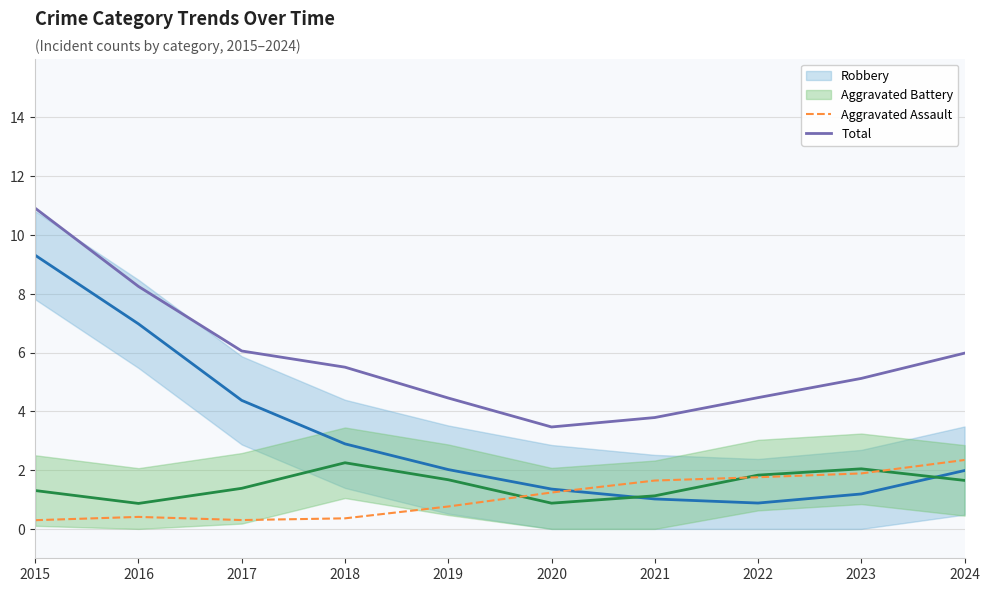

Between 2023 and 2019, which is larger?

2023